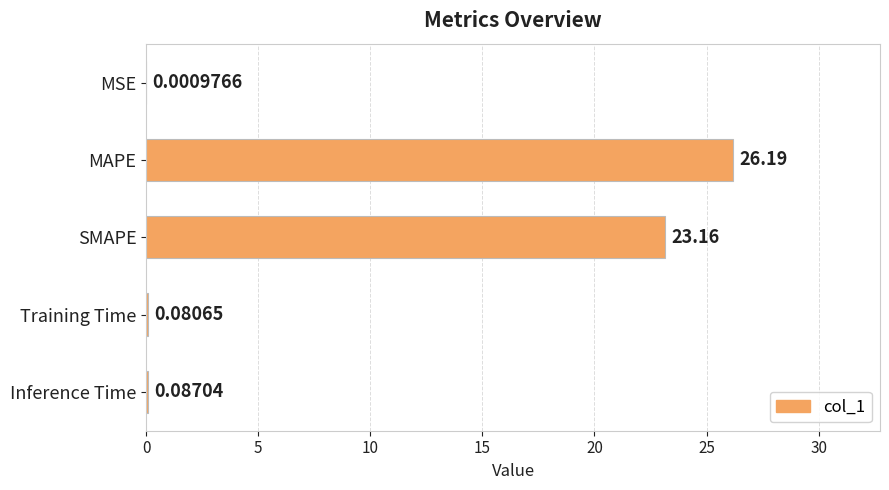

Which label corresponds to the largest value in the chart?

MAPE